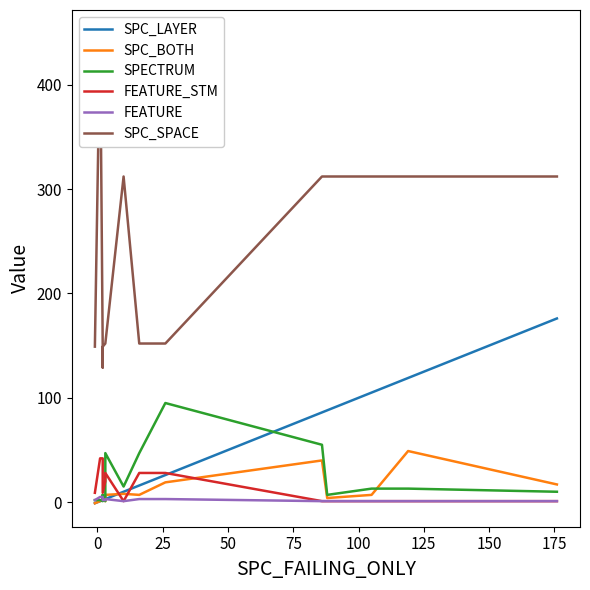

Does the chart display data point markers on the line(s)?

No